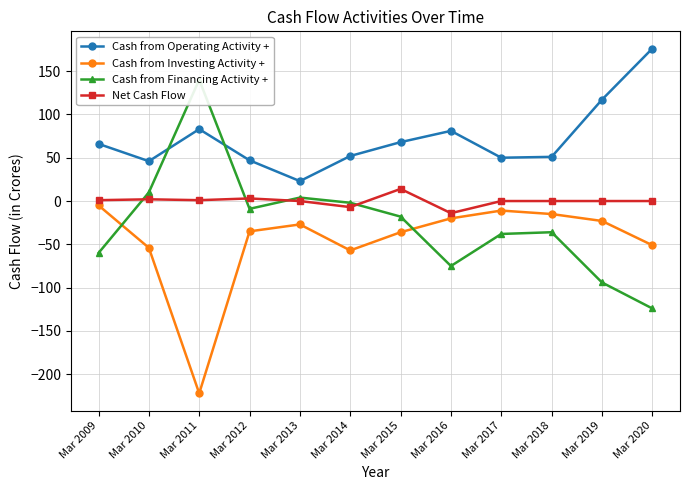

At which category does the chart reach its minimum across all series?

Mar 2011